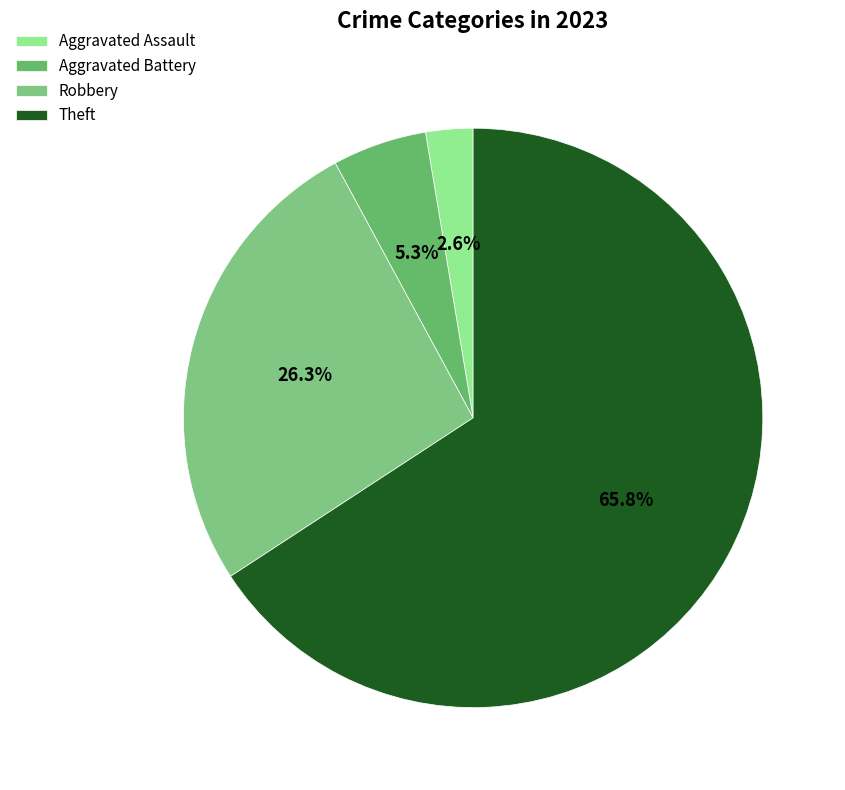

Is there any slice that represents more than half of the pie?

Yes